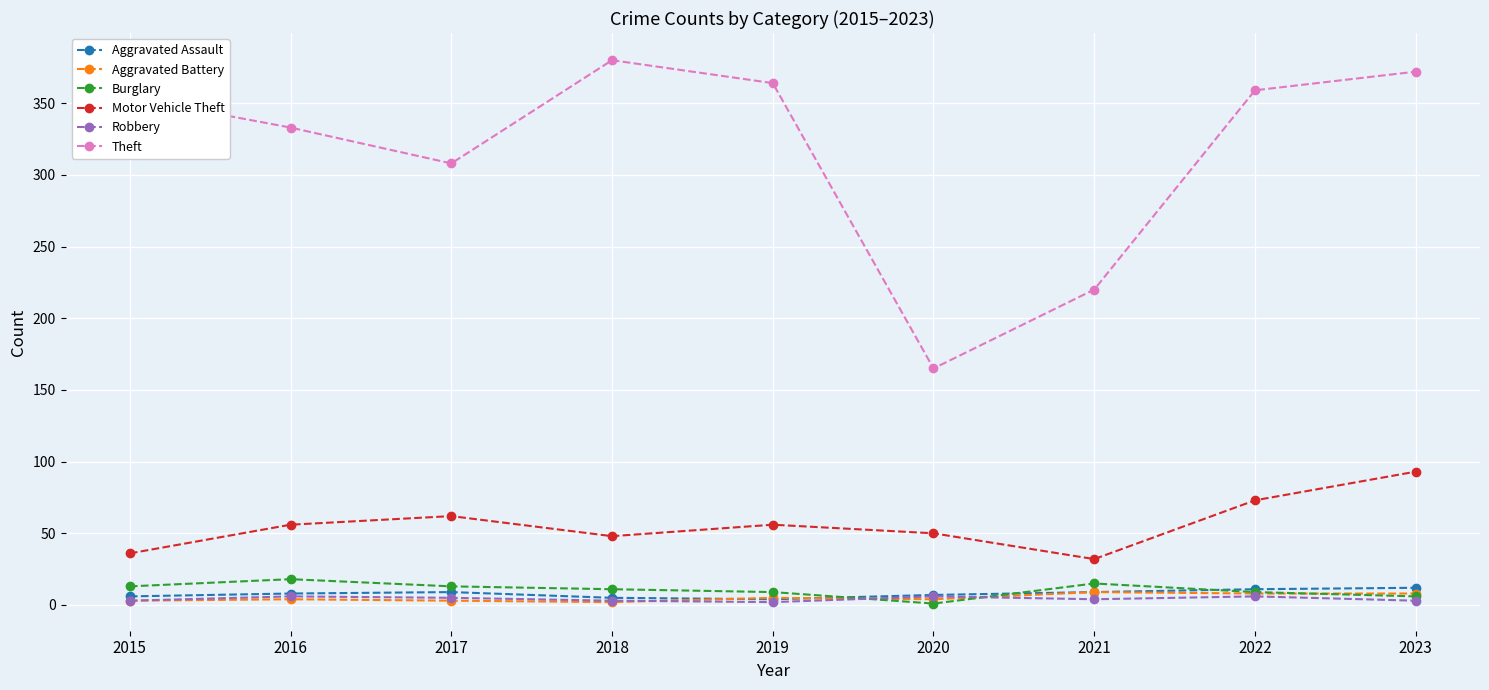

Which series has the largest total across all categories?

Theft